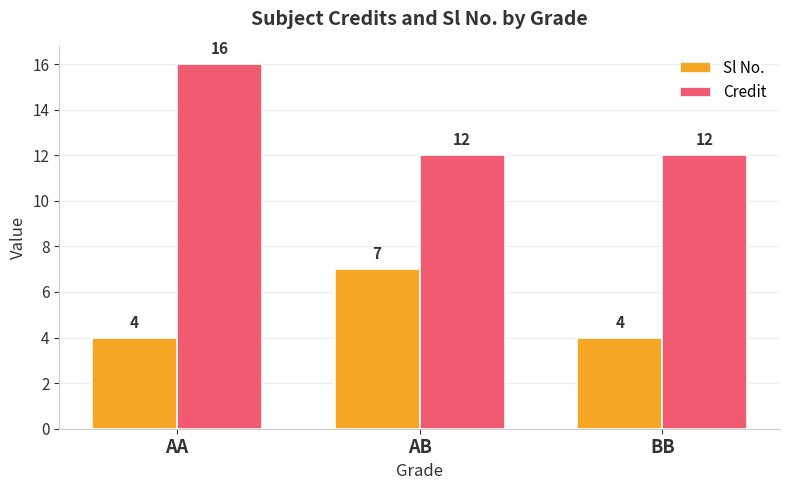

What is the value of the Sl No. bar at the 3rd from the left?

4